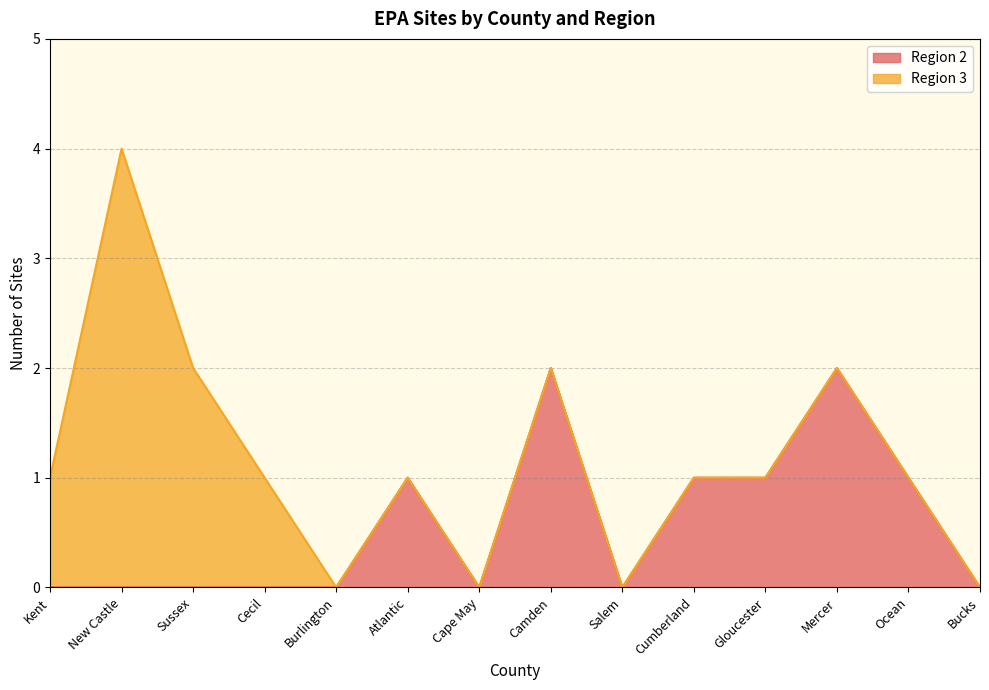

Is it true that Region 2 equals 1 at Kent?

False